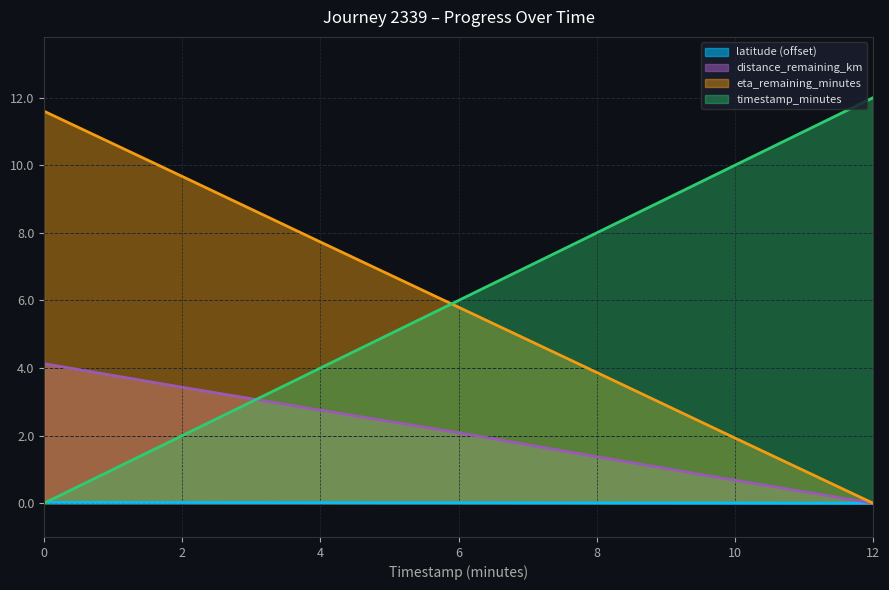

At 8, list the series in order from largest to smallest.

timestamp_minutes, eta_remaining_minutes, distance_remaining_km, latitude (offset)